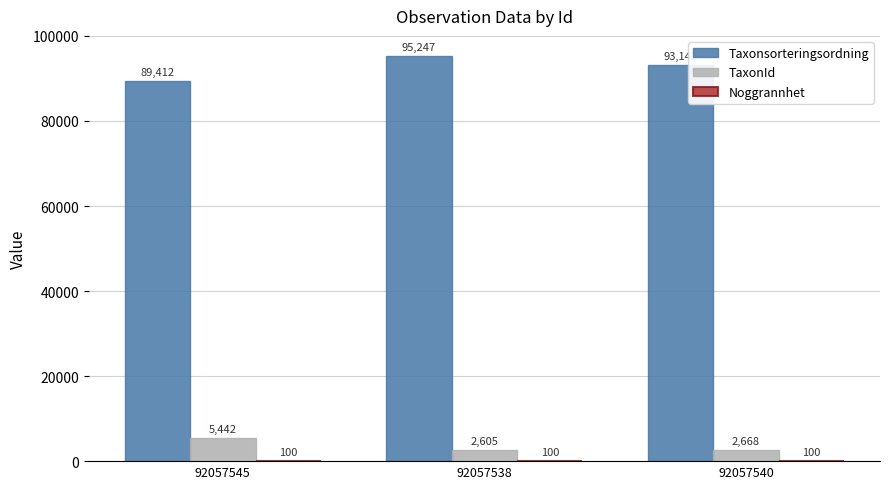

Which series has the largest total across all categories?

Taxonsorteringsordning